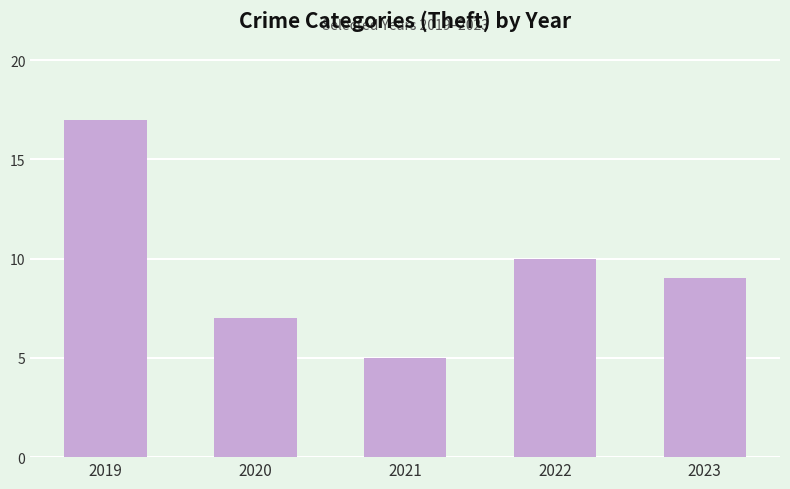

What is the average value?

10